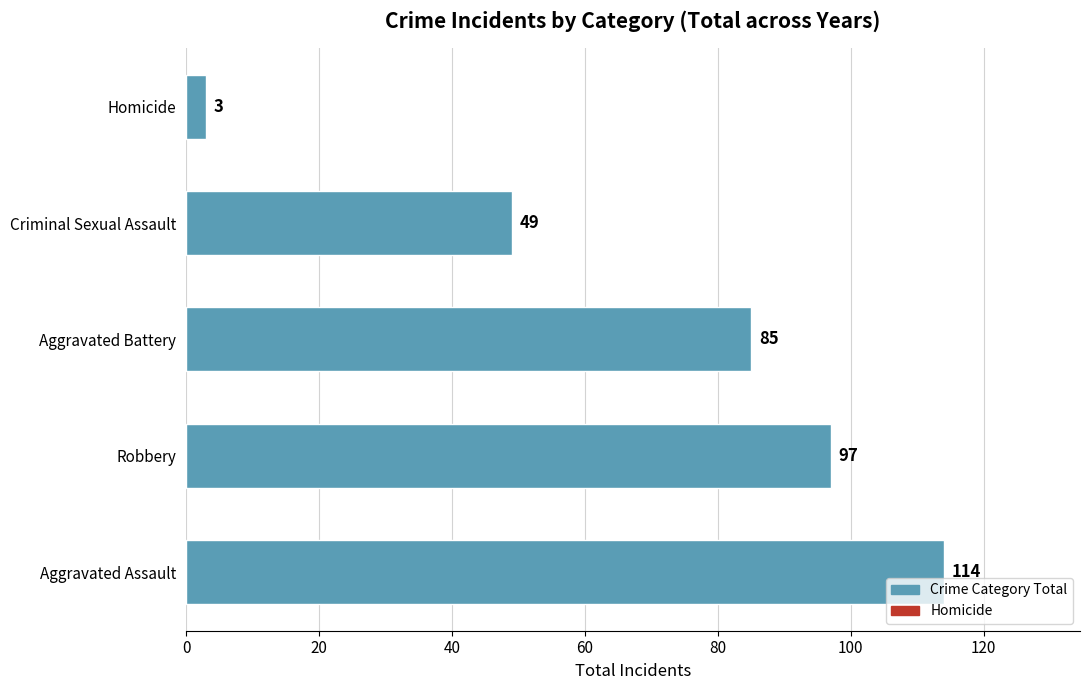

True or false: the data shows 79 at Aggravated Assault.

False